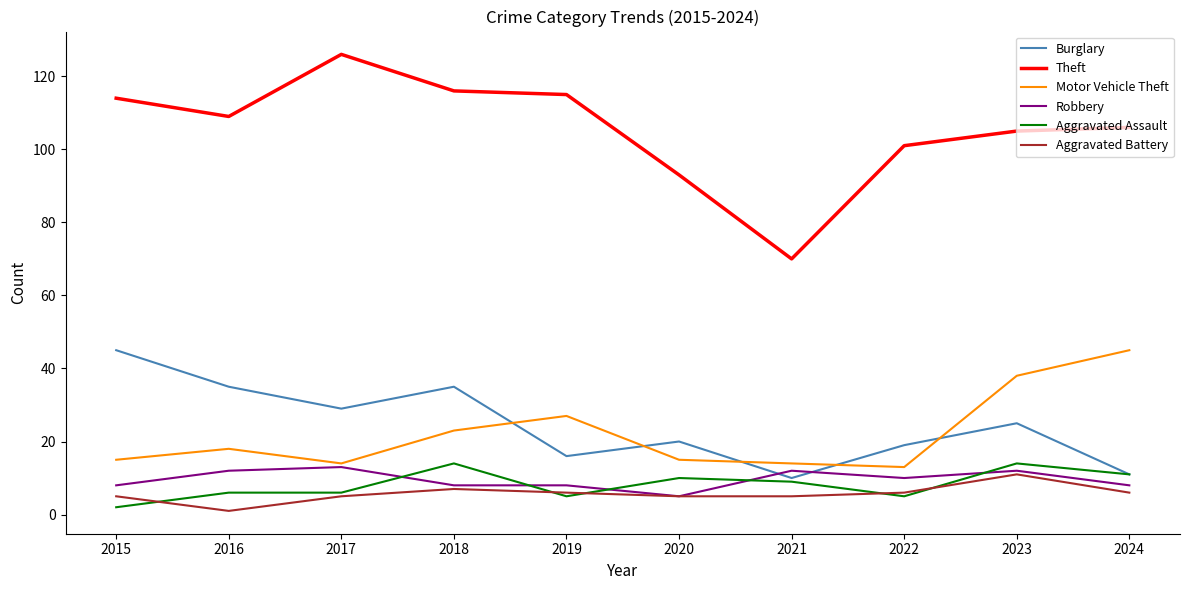

Read the Theft value at 2023.

105